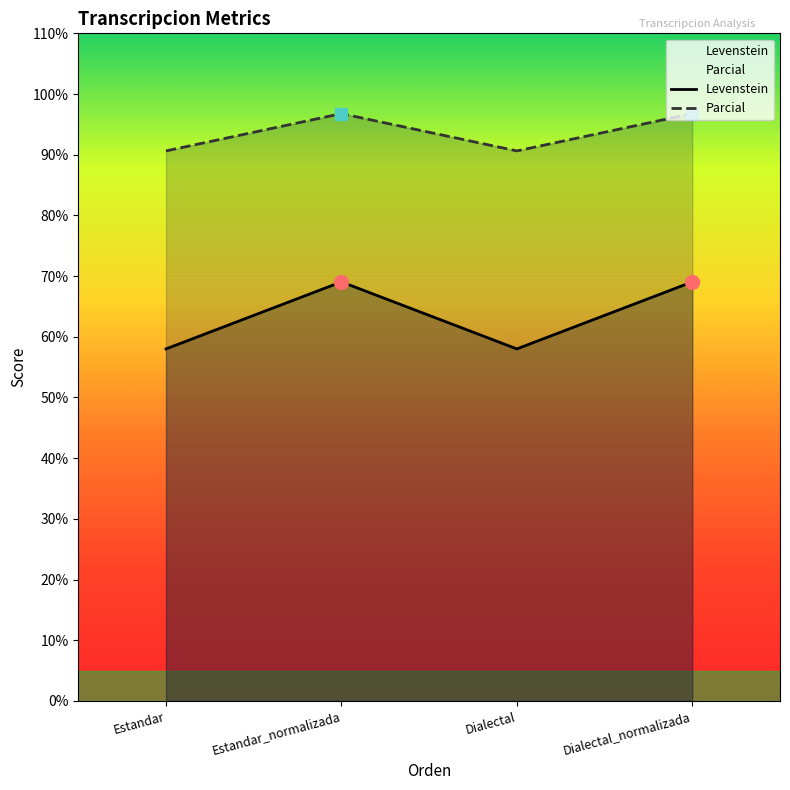

Which series changed the most between Estandar_normalizada and Dialectal?

Levenstein